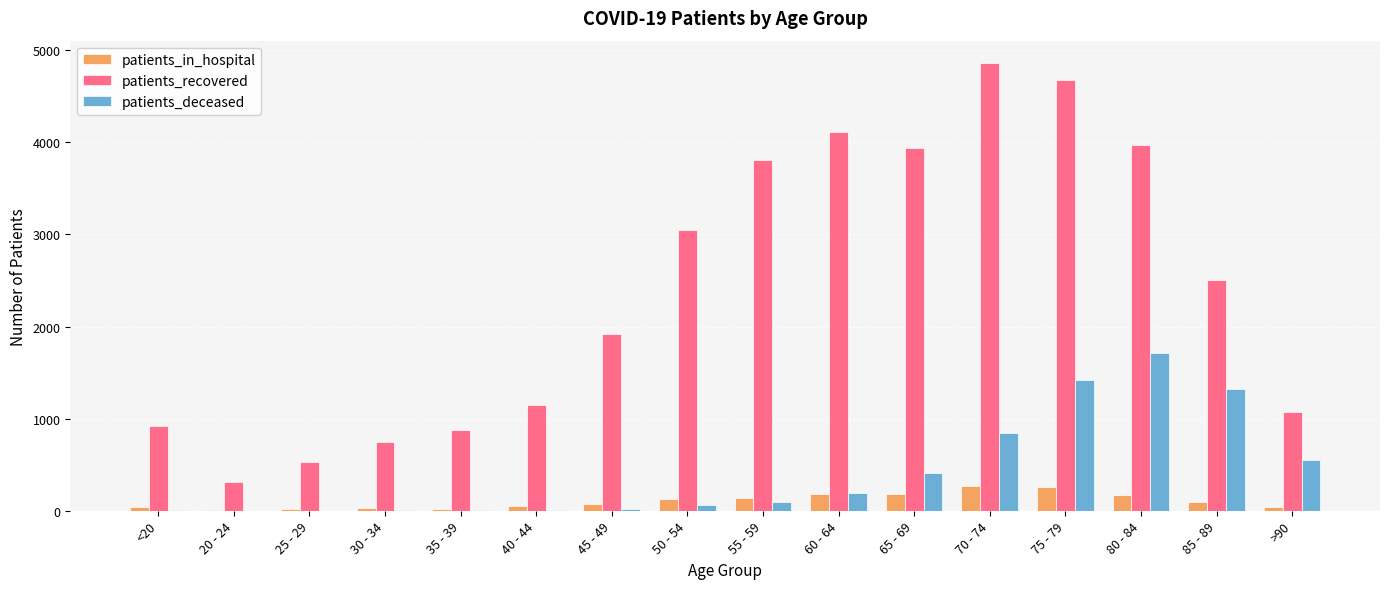

What is the greatest value displayed?

4861